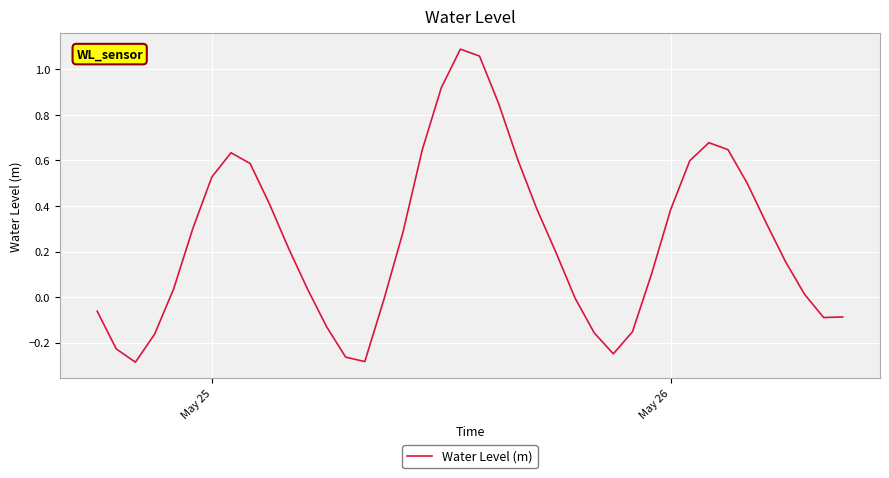

What is the difference between the maximum and minimum values?

1.4